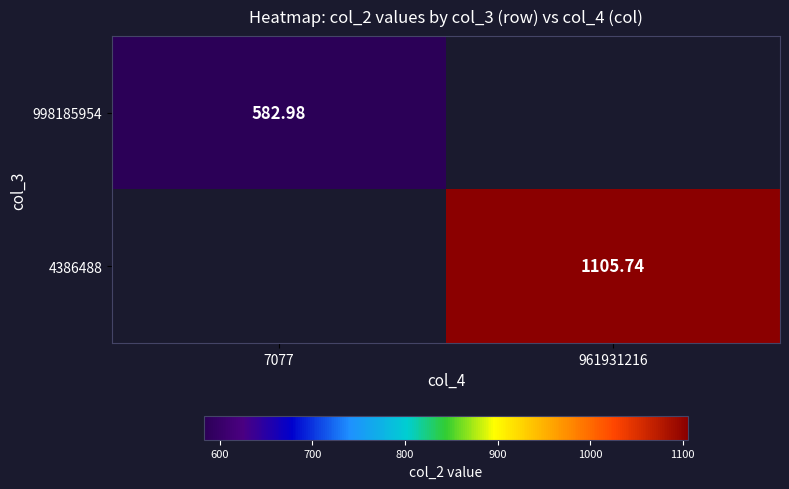

The 998185954 series shows 0.0 at 961931216. True or false?

True